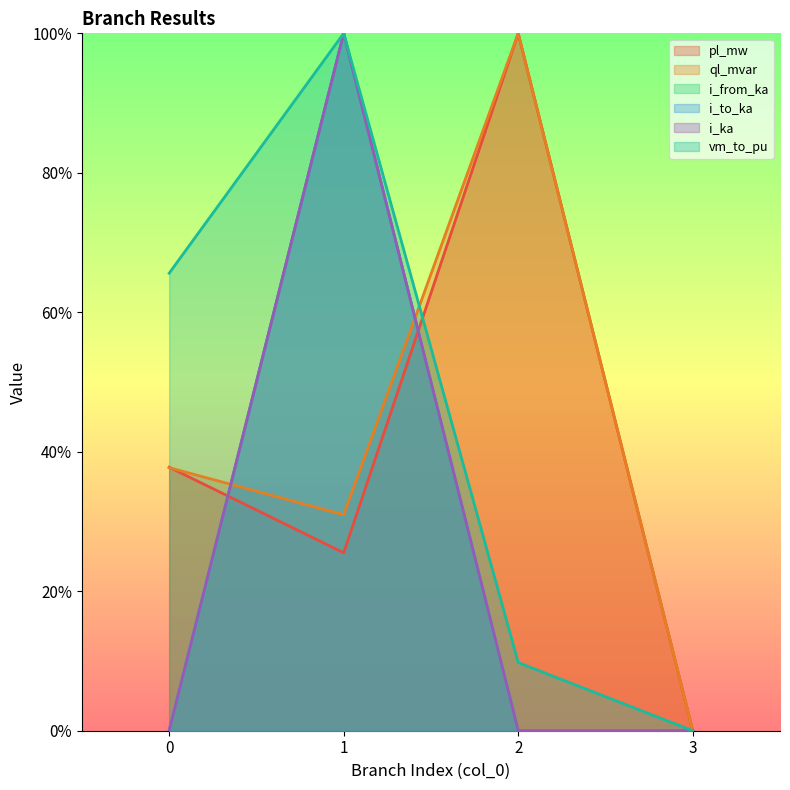

Which series ends up on top after the final intersection of i_to_ka and pl_mw?

i_to_ka